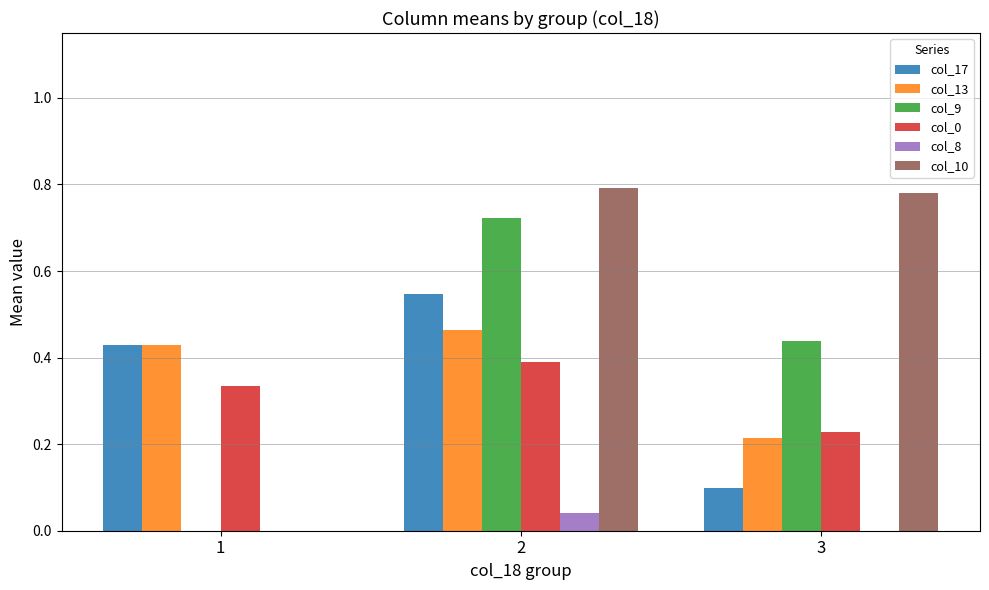

Which series has the largest total across all categories?

col_10